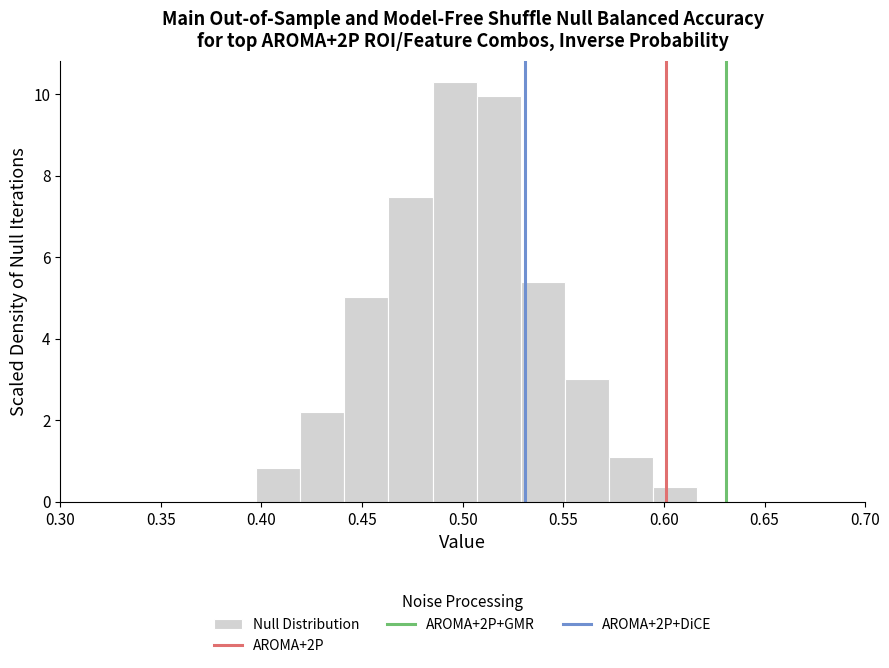

Reading left to right, transcribe this chart: for each bar, give the range it covers on the x-axis and its height. Neither the bar edges nor the heights are printed on the chart, so give them approximately, as read against the axes.

0.395 to 0.420: 0.8
0.420 to 0.440: 2.2
0.440 to 0.465: 5.0
0.465 to 0.485: 7.4
0.485 to 0.505: 10.4
0.505 to 0.530: 10.0
0.530 to 0.550: 5.4
0.550 to 0.575: 3.0
0.575 to 0.595: 1.0
0.595 to 0.615: 0.4